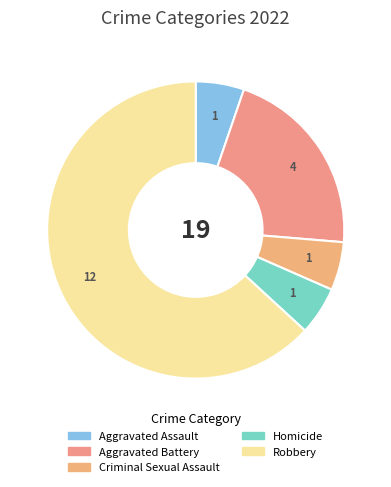

What is the smallest slice in the pie chart?

Aggravated Assault